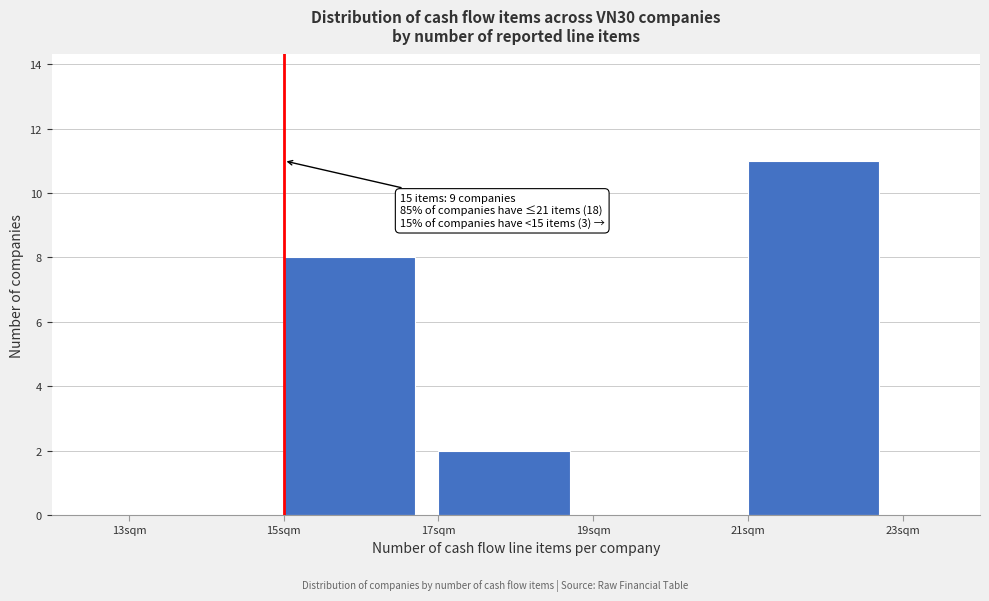

Over which range of the x-axis is the bar tallest?

21 to 23